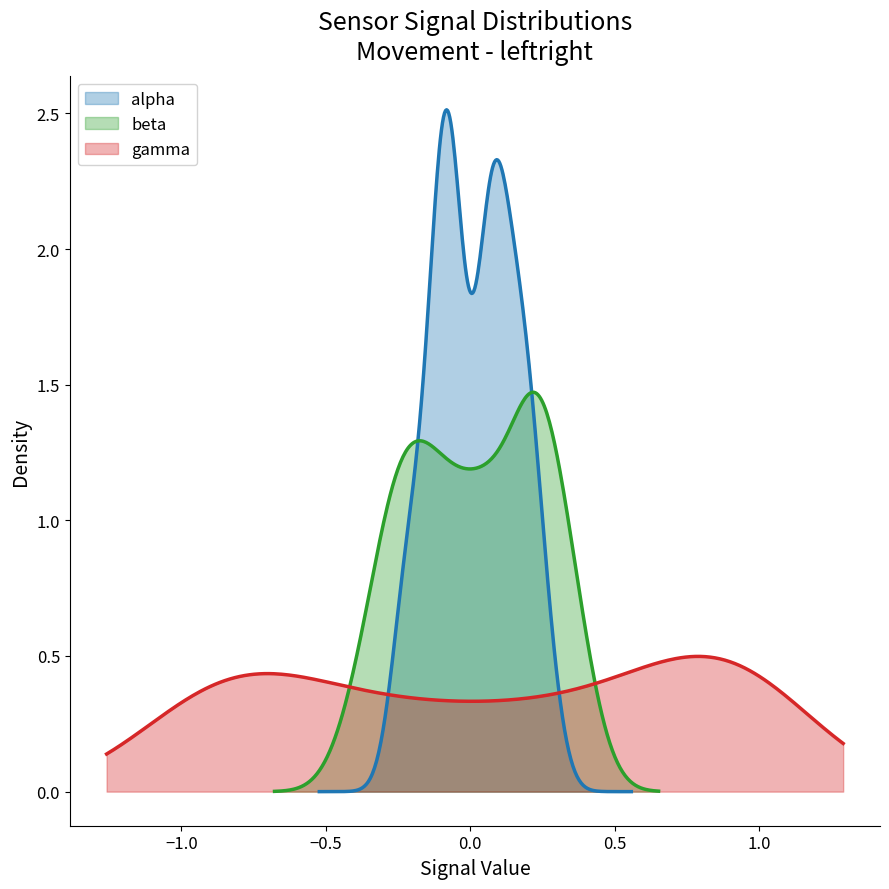

What is the sum of all beta values?

0.3